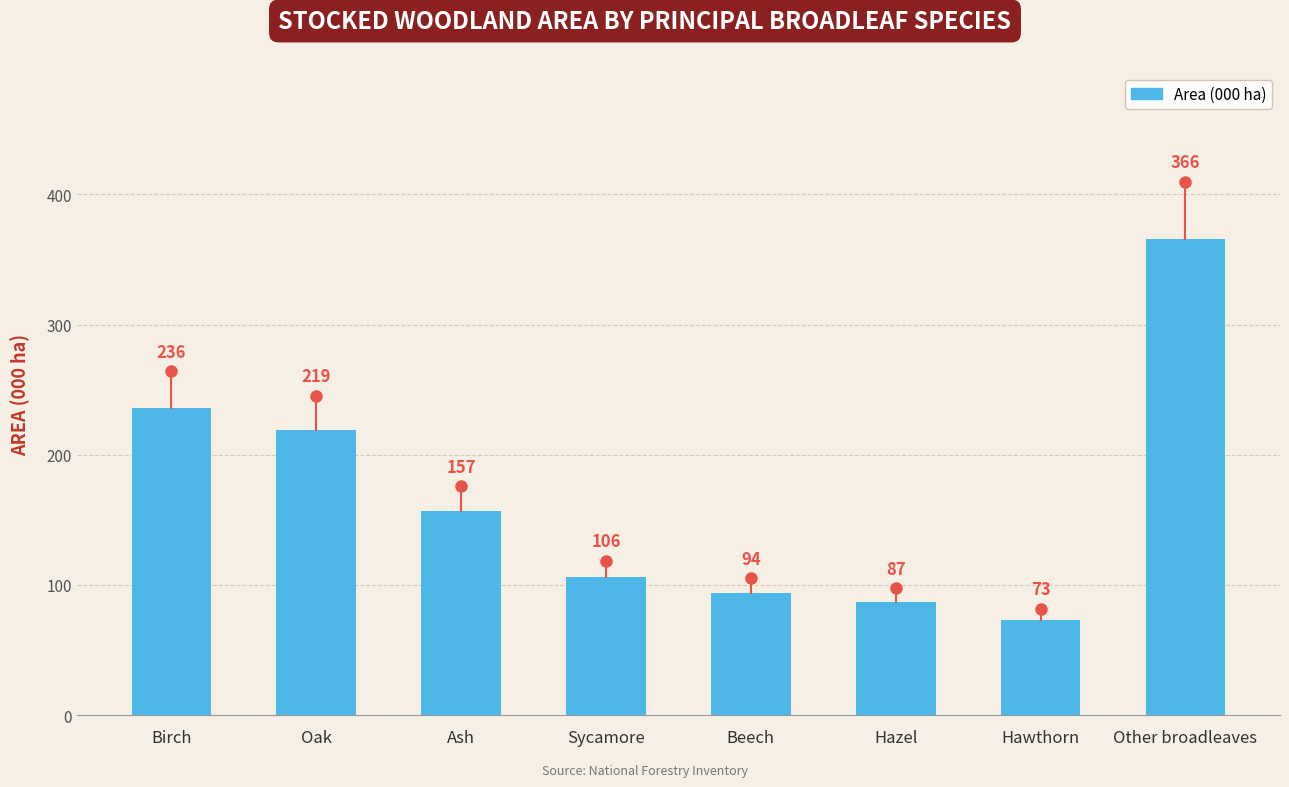

Does the chart contain any negative values?

No